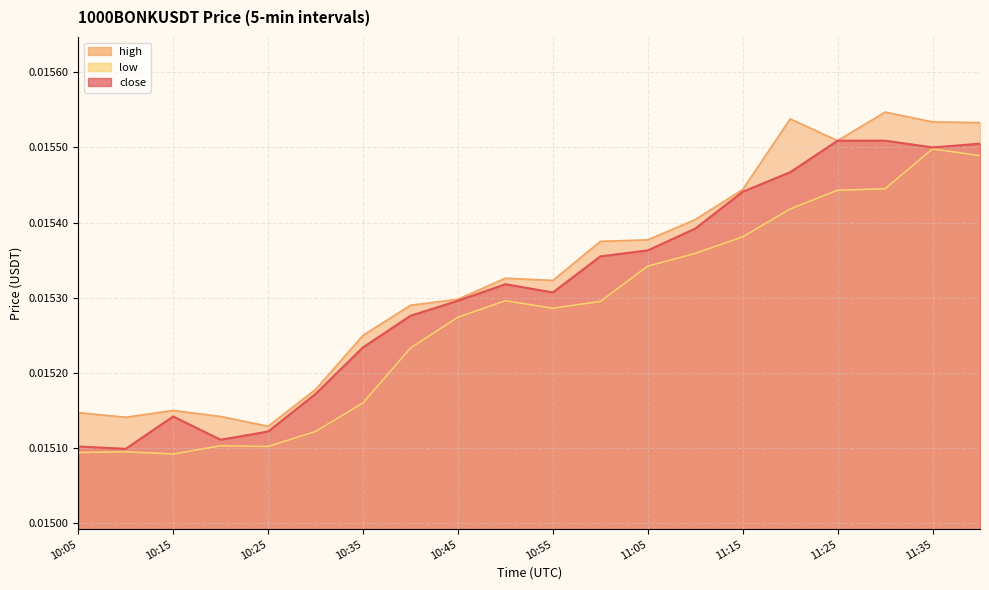

Does the chart have visible grid lines?

Yes